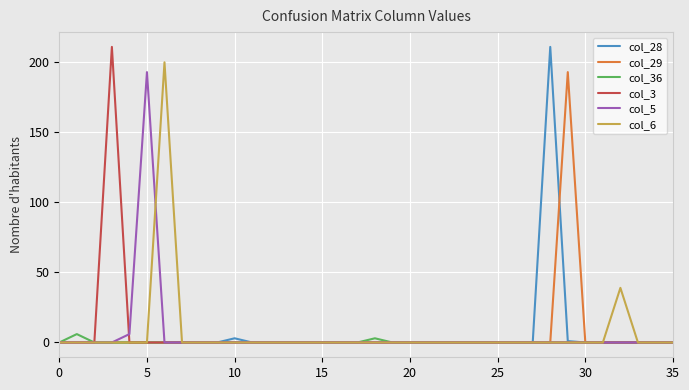

Does the chart have visible grid lines?

Yes